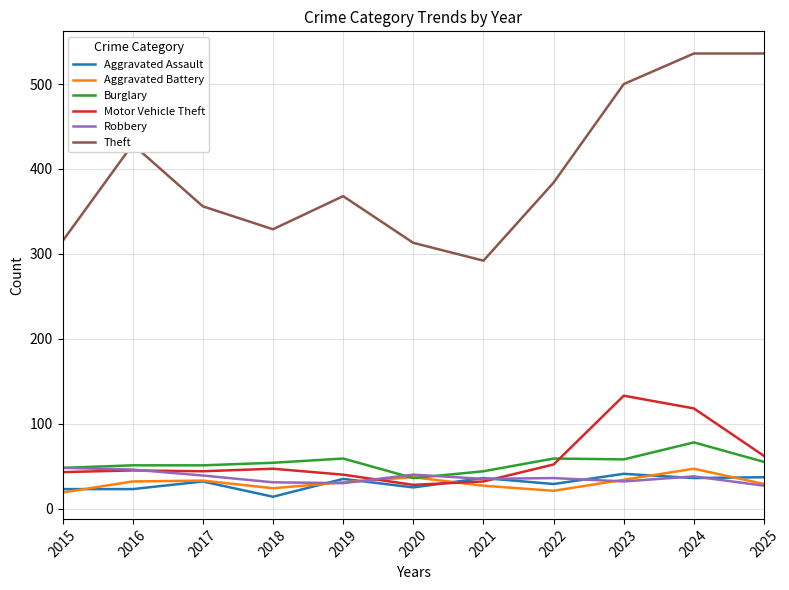

Is the value of Motor Vehicle Theft at 2022 greater than the value of Burglary at 2021?

Yes